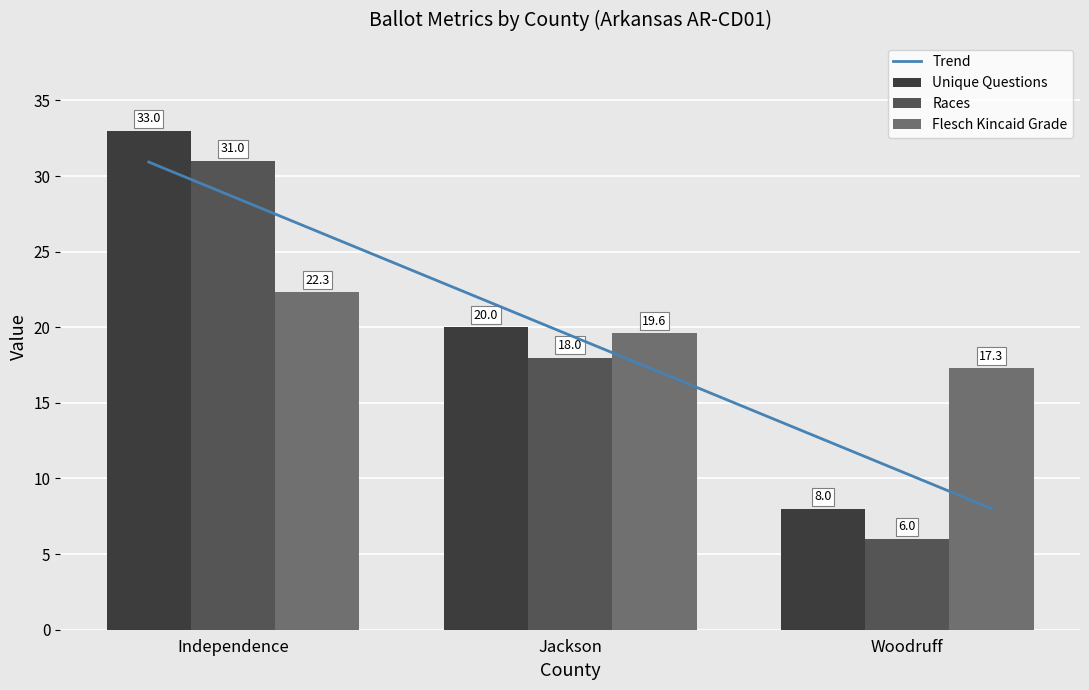

At which label does races first exceed 18?

Independence